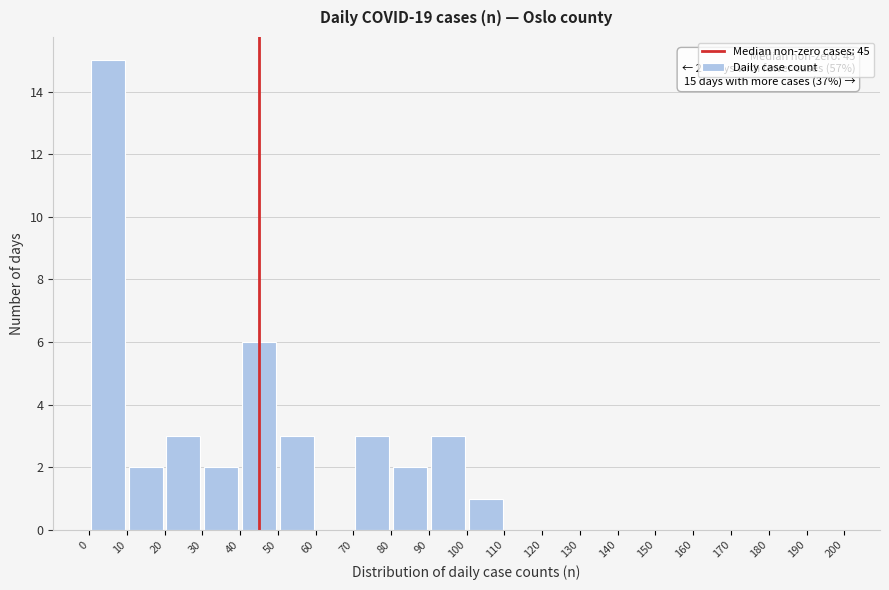

Over which range of the x-axis is the bar tallest?

0 to 10